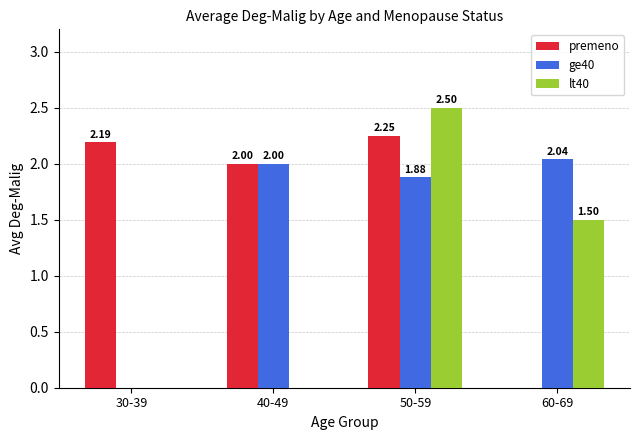

What is the sum of the ge40 values at 30-39 and 60-69?

2.0